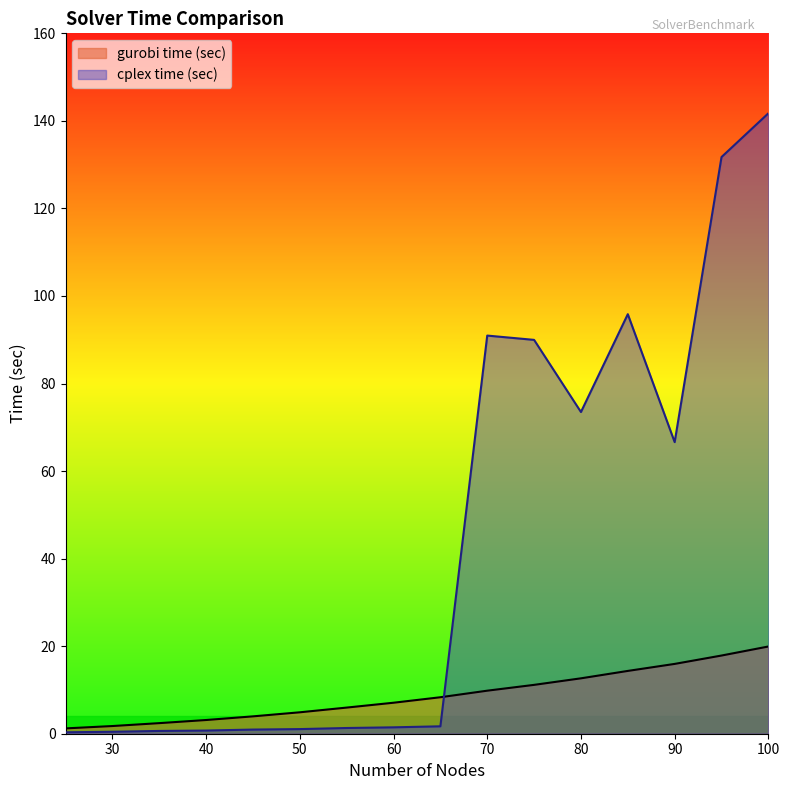

What is the value of the gurobi time (sec) point at the 1st from the left?

1.2